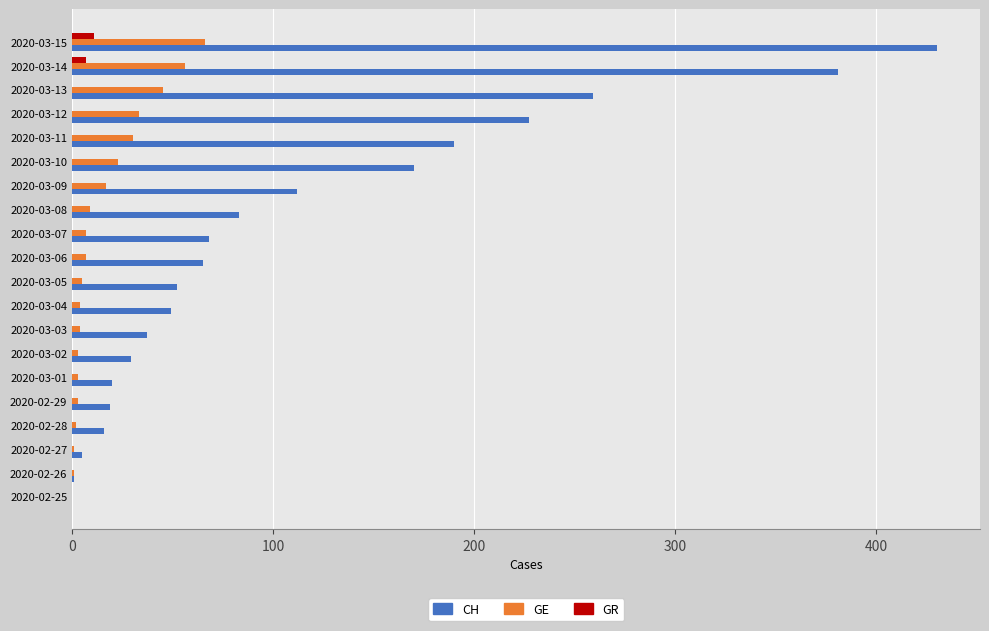

Which label corresponds to the largest value in the chart?

2020-03-15